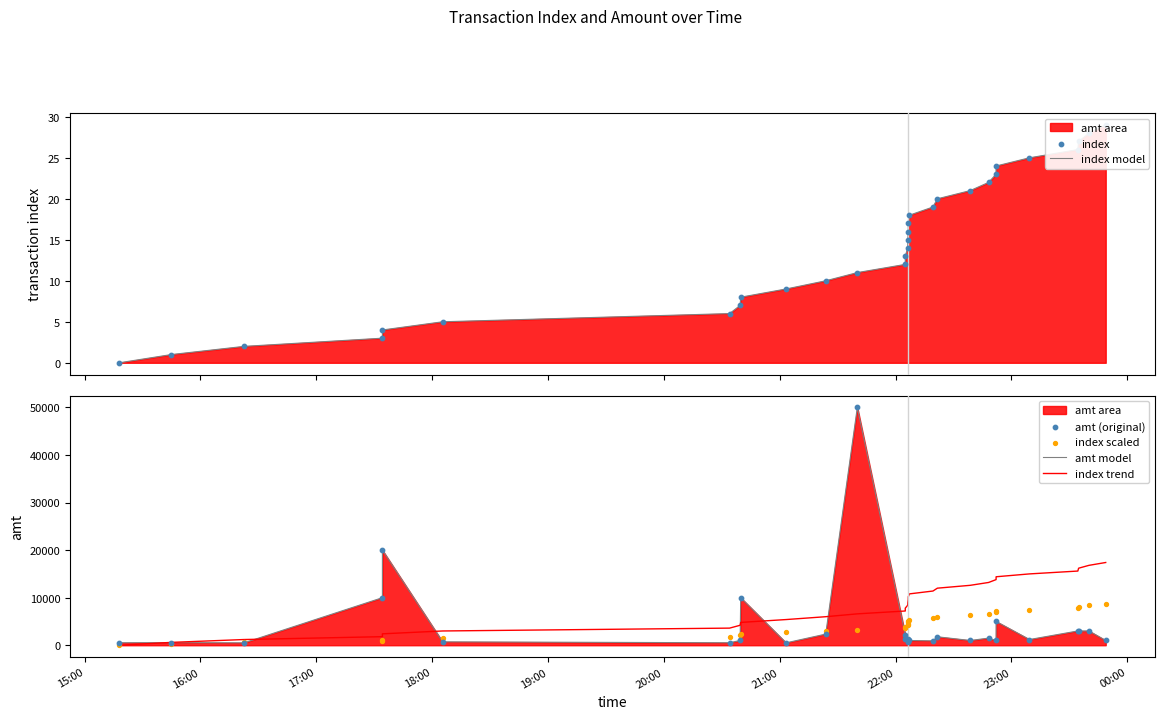

Is the value of index at 14 greater than the value of amt (original) at 14?

No